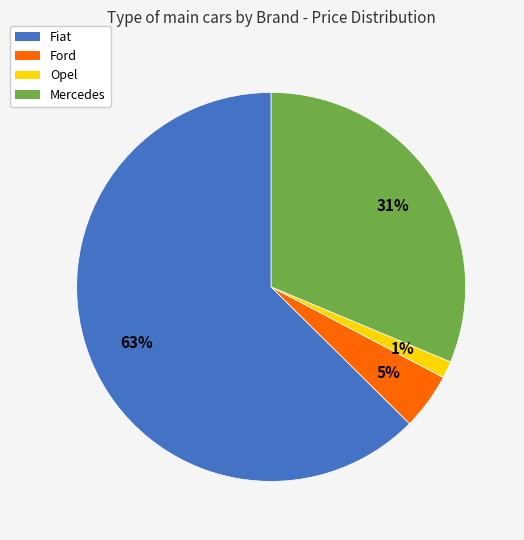

To the nearest percent, what is the average slice percentage?

25%